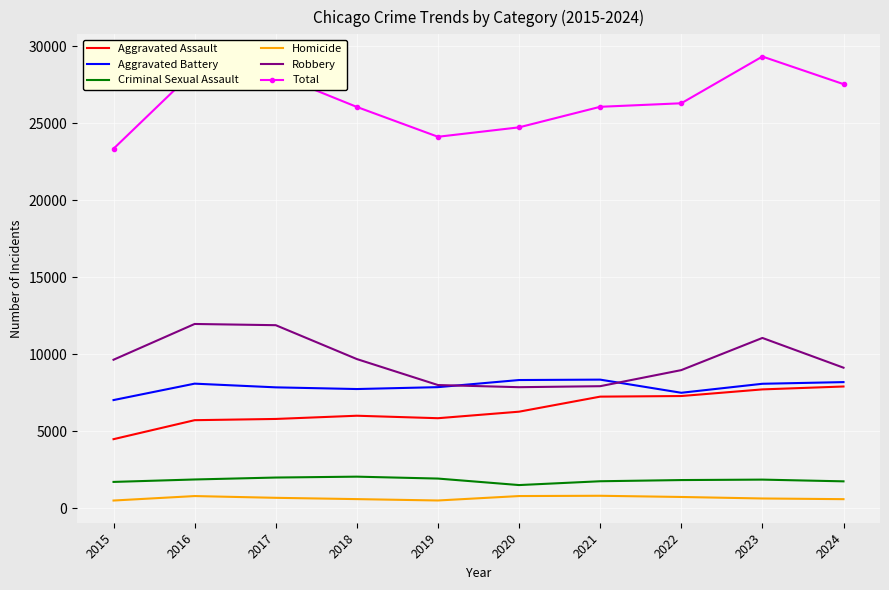

What is the difference between the Total values at 2022 and 2021?

229